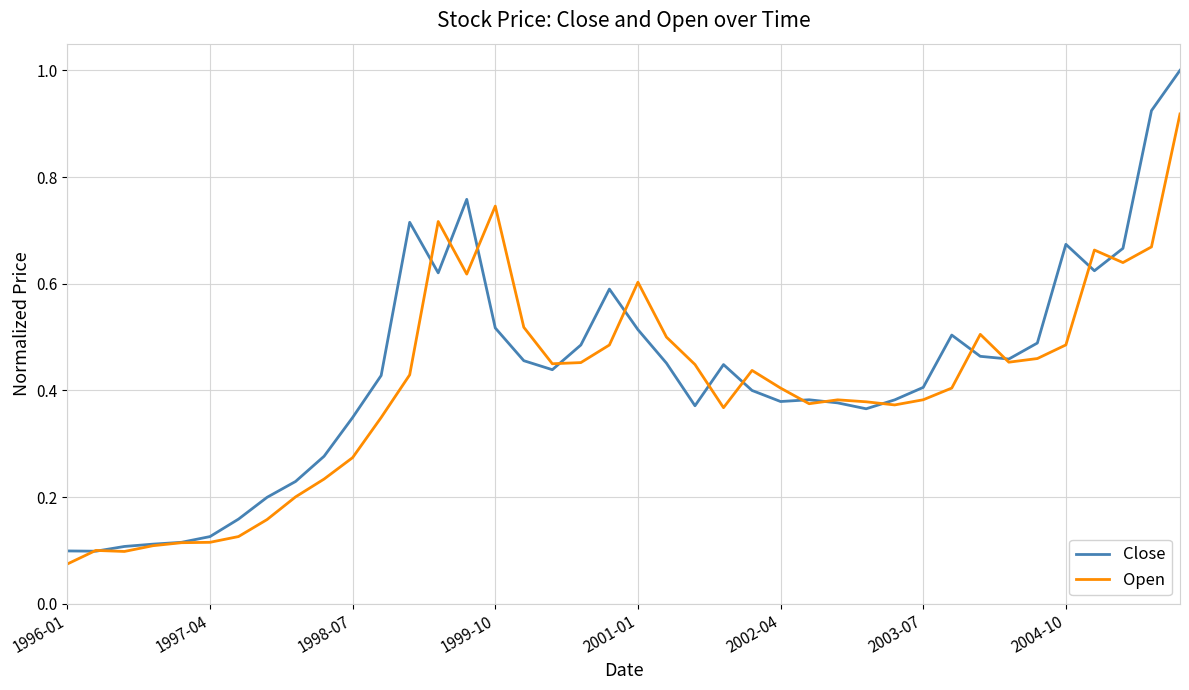

List the series in order of their peak value, lowest first.

Open, Close